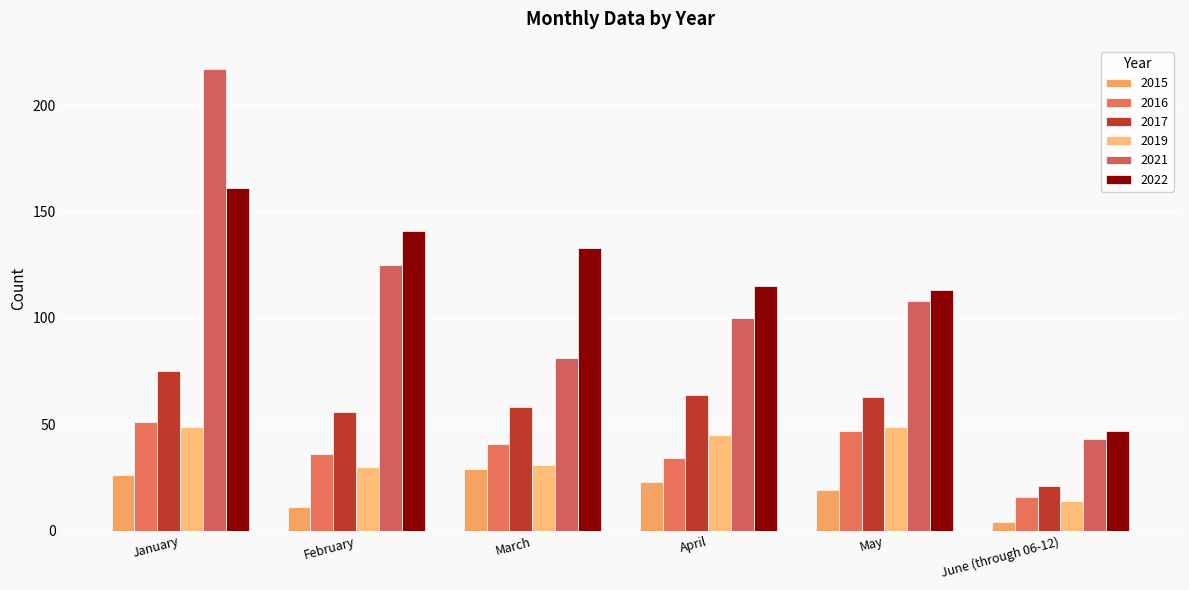

Count the number of data series in this chart.

6